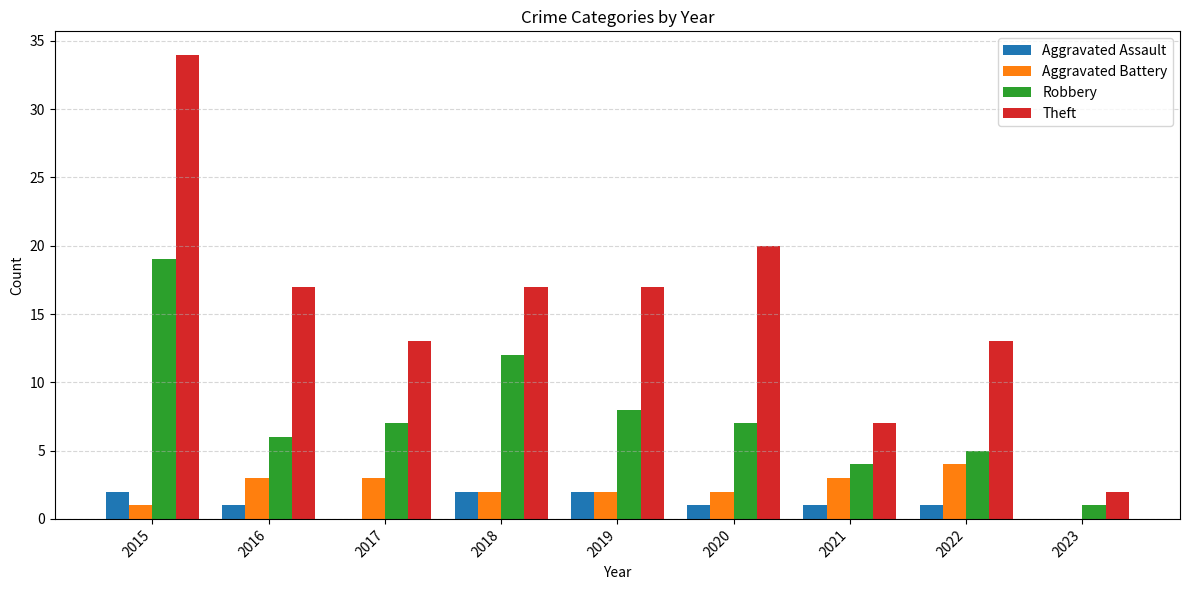

What is the total value across all series at 2021?

15